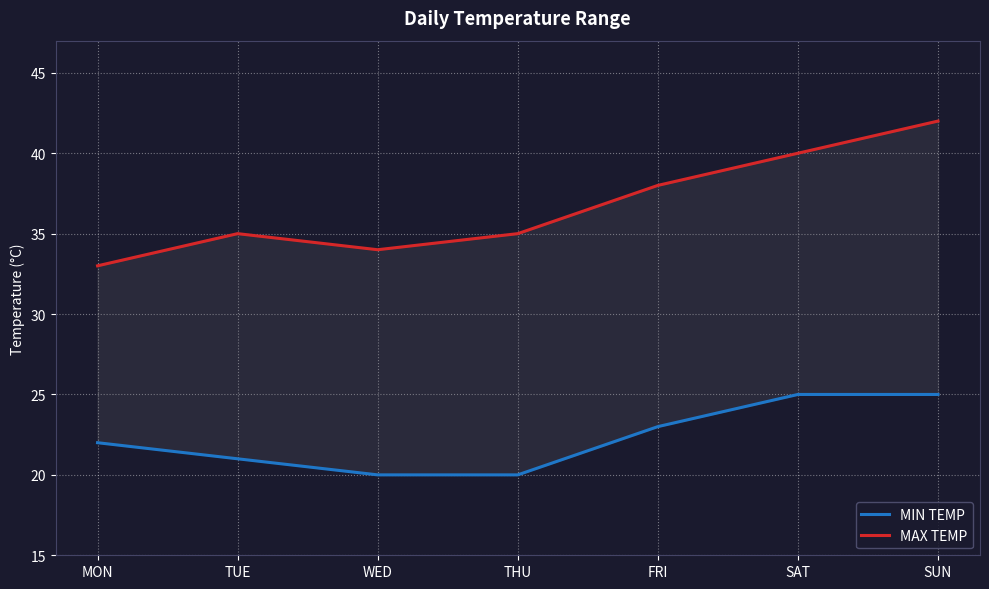

True or false: MIN TEMP has a value of 20 at WED.

True